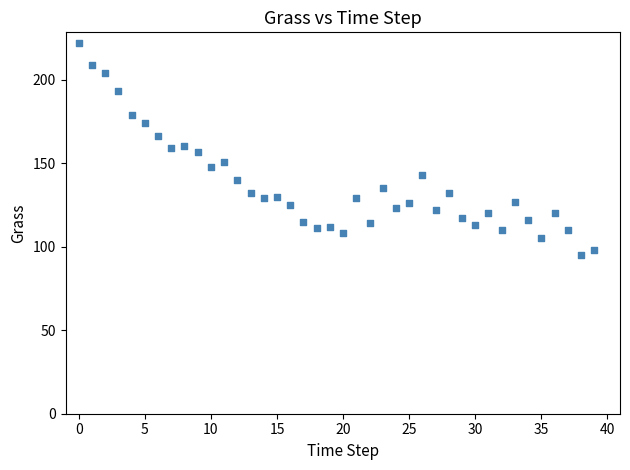

What is the range of Y values (max minus min)?

127